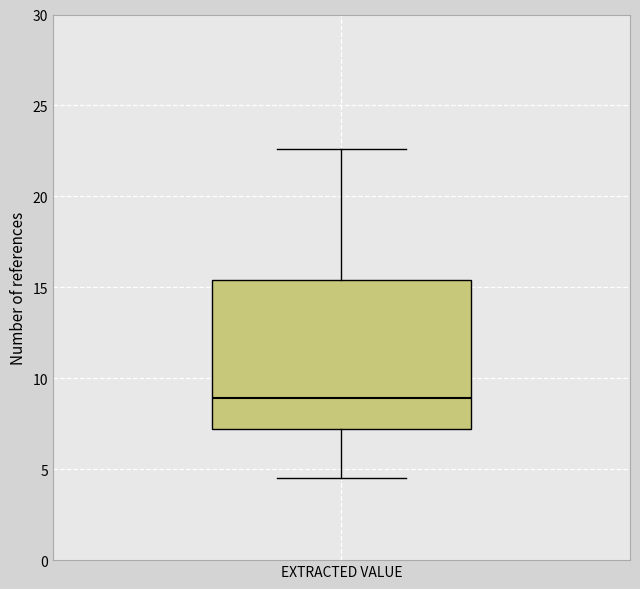

Transcribe this box plot: give where the median line is, the range the box spans, and where the two whiskers end, as read against the y-axis. The values are not printed on the chart, so give them approximately, as read against the axis.

median 9.0, box 7.0 to 15.5, whiskers 4.5 to 22.5